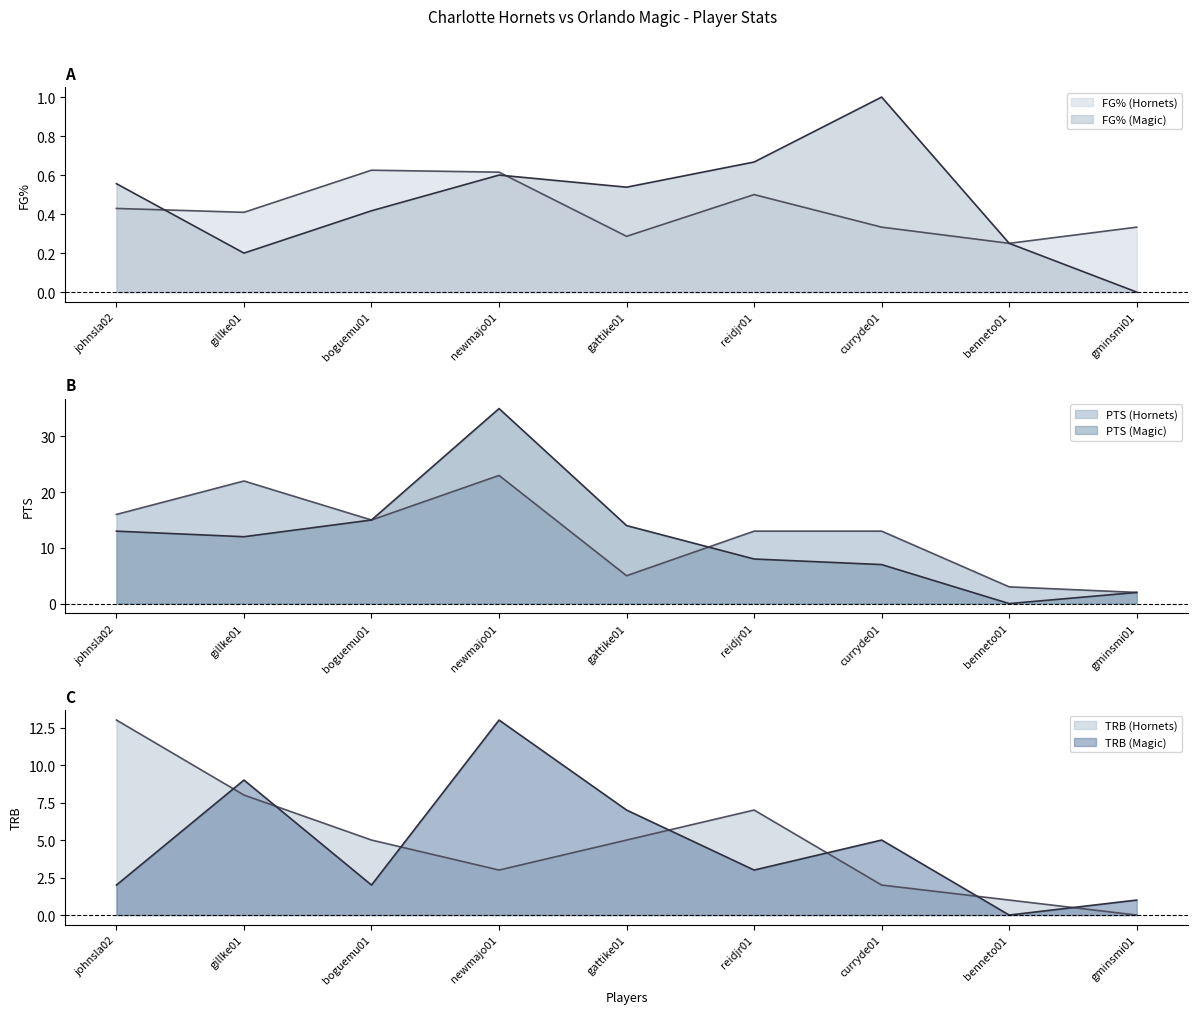

What is the approximate value of FG% (Hornets) at gminsmi01?

0.3